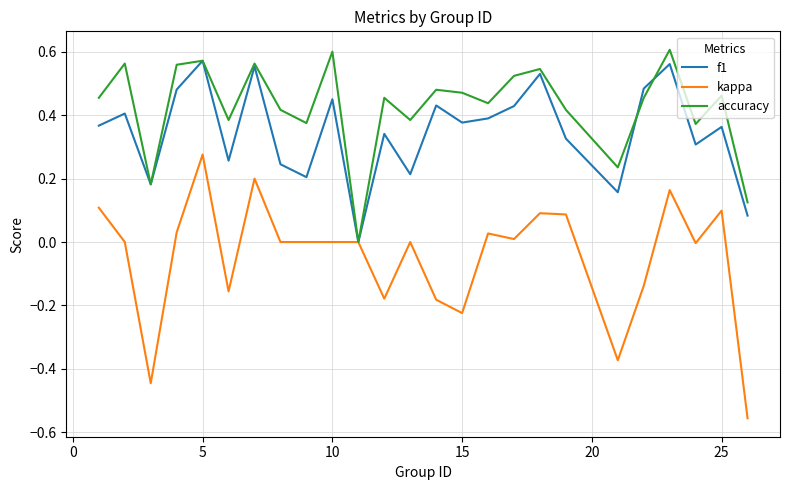

Which series has the largest total across all categories?

accuracy